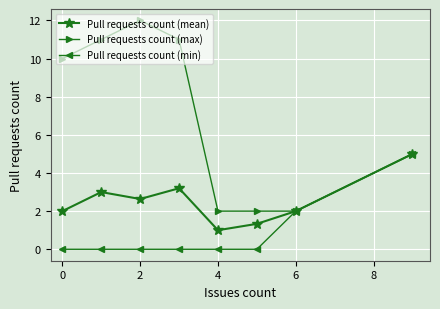

Which series has the largest range (max minus min)?

Pull requests count (max)